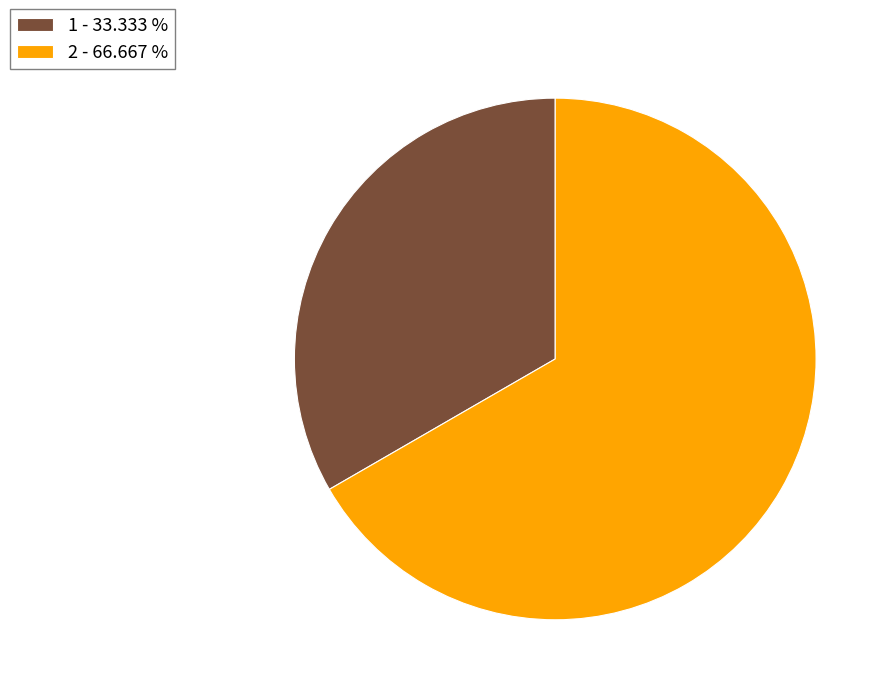

How many slices are in this pie chart?

2